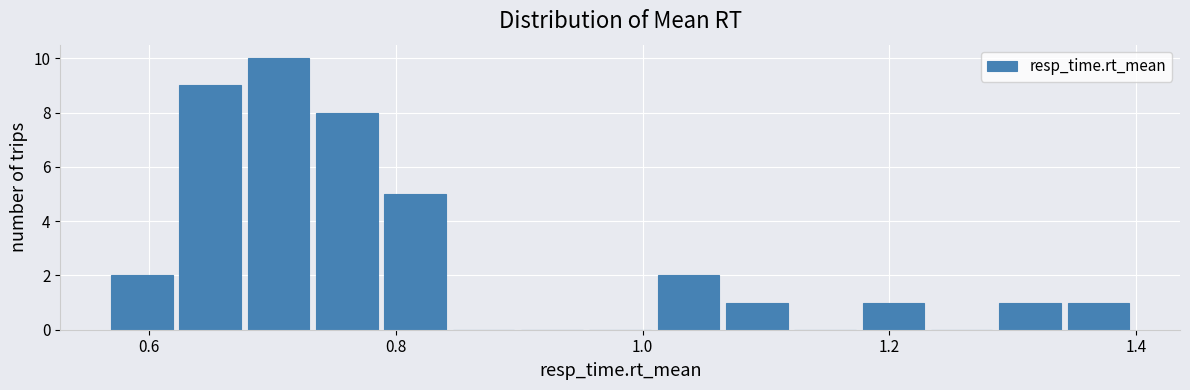

Read against the x-axis, roughly where is the centre of the tallest bar?

0.70